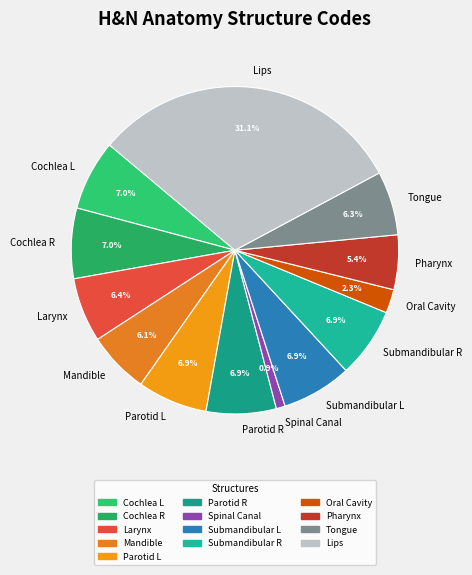

The Submandibular R slice represents 1% of the pie. True or false?

False